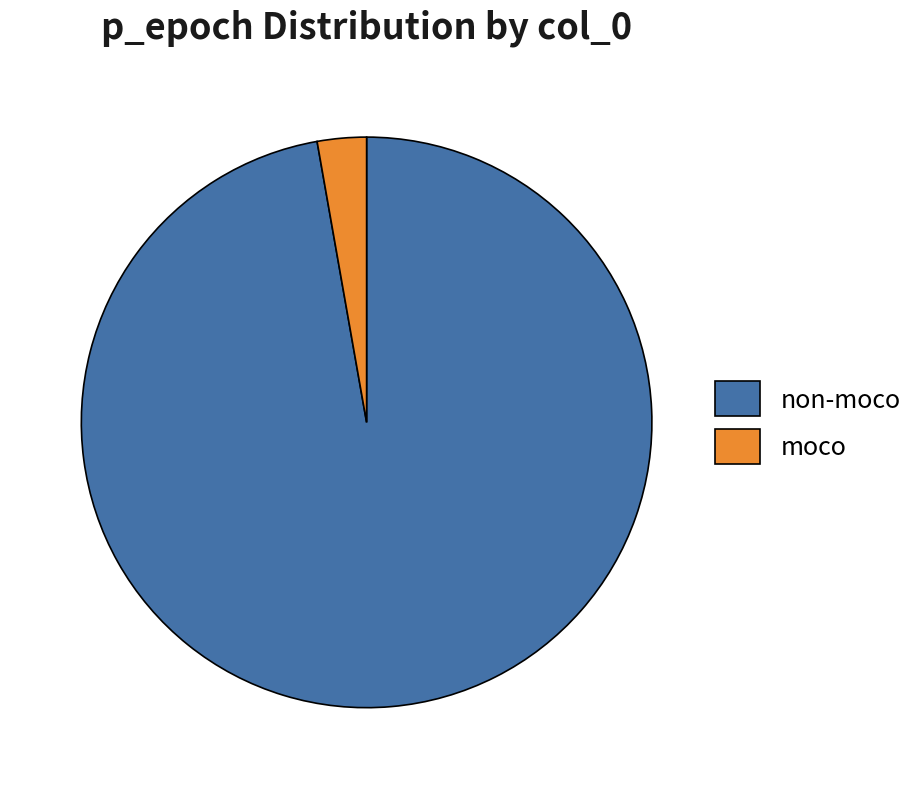

Do non-moco and moco together represent more than half of the pie?

Yes